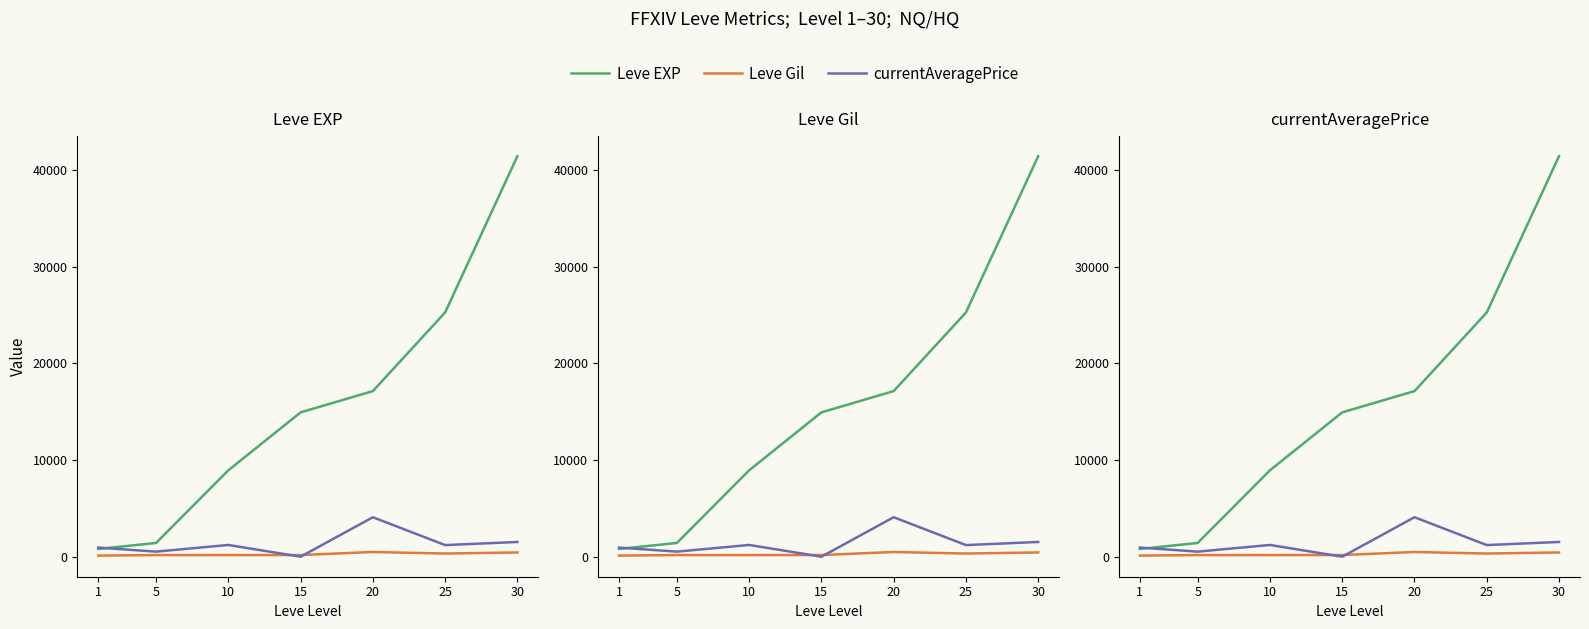

Where do Leve EXP and currentAveragePrice first cross each other?

1 and 5